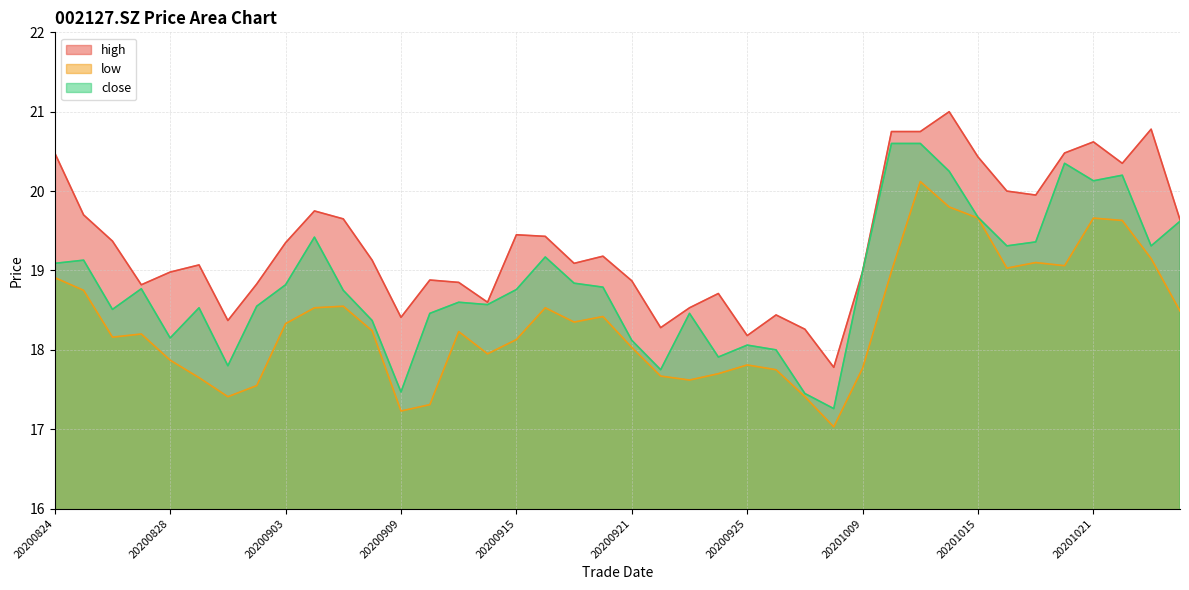

How many lines are shown in the chart?

3